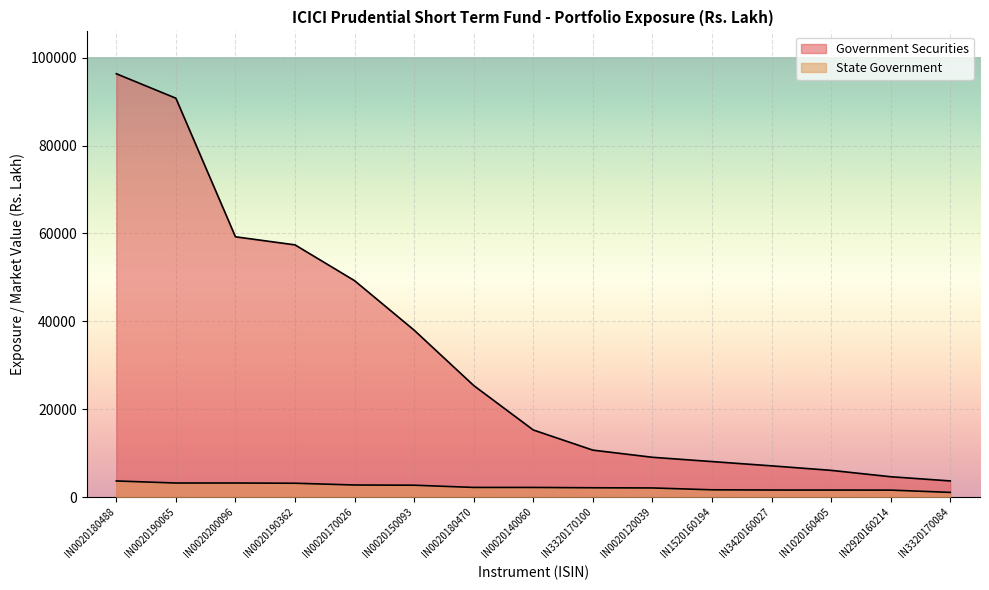

True or false: Government Securities and State Government intersect in this chart.

False